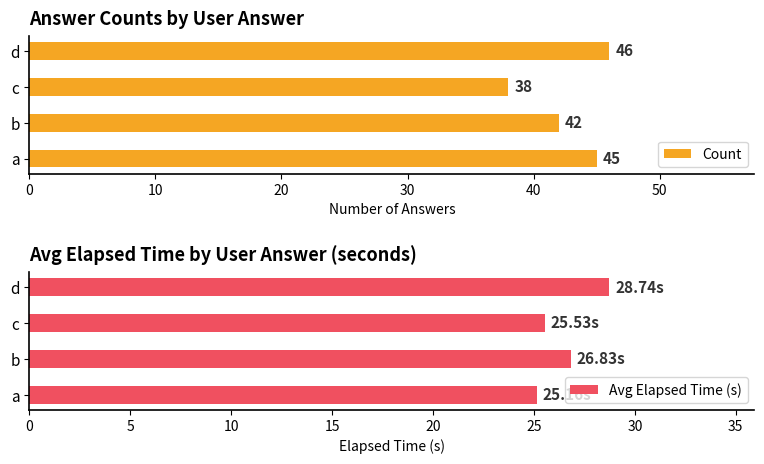

Rank the series by their maximum value, from highest to lowest.

Count, Avg Elapsed Time (s)